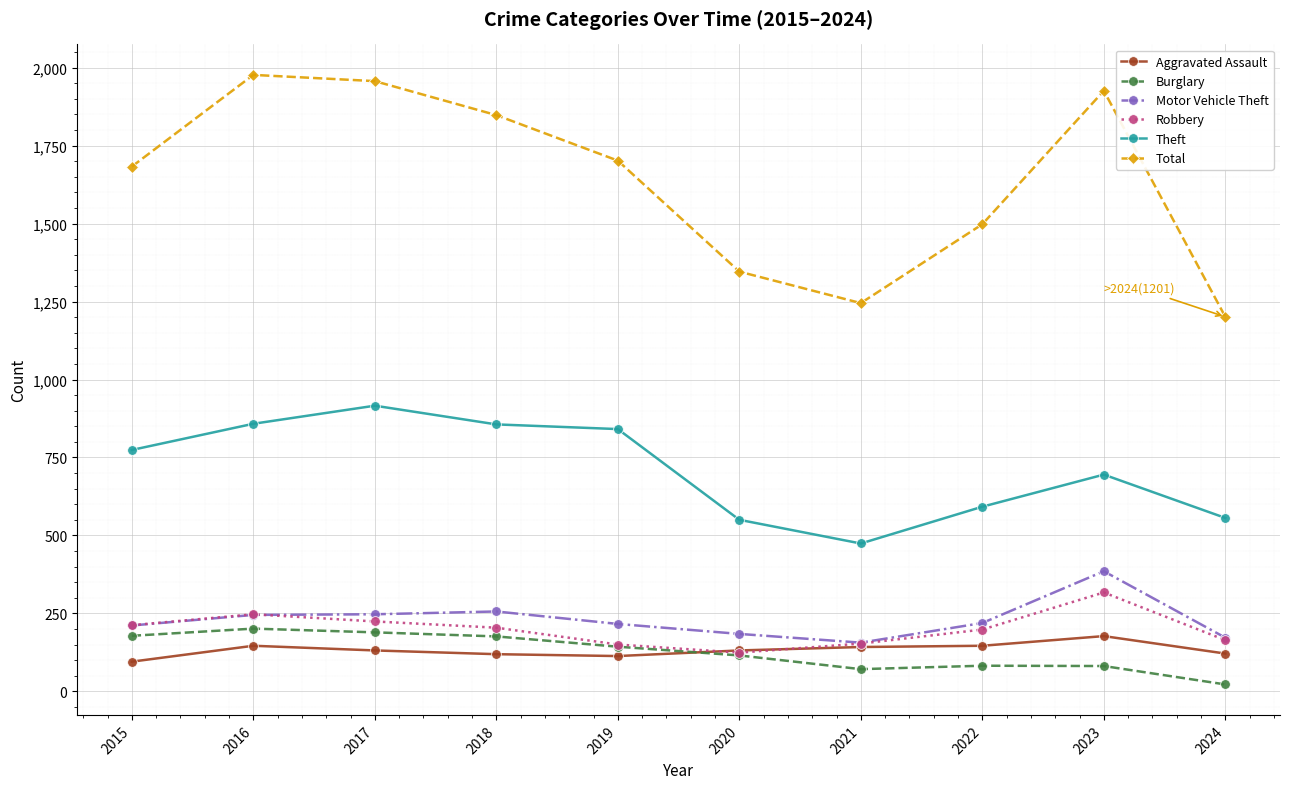

What is the highest value of the Theft series?

916